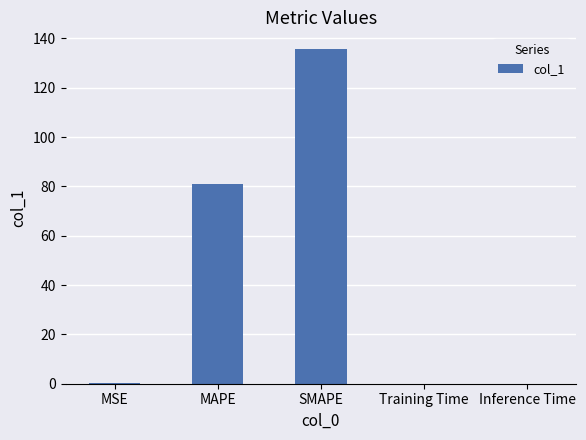

What is the greatest value displayed?

135.7